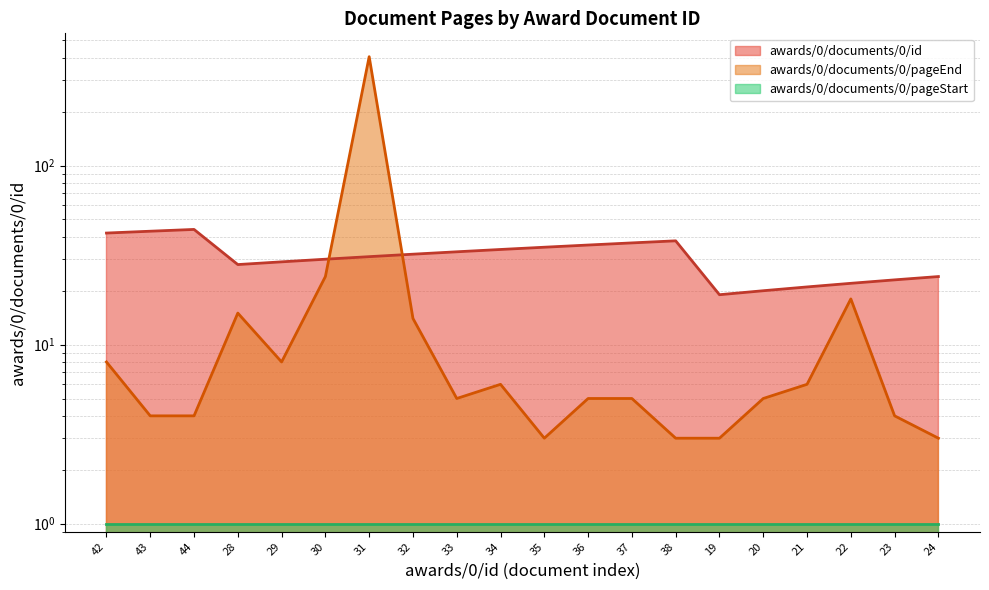

Is the value of awards/0/documents/0/pageEnd at 23 greater than the value of awards/0/documents/0/id at 43?

No